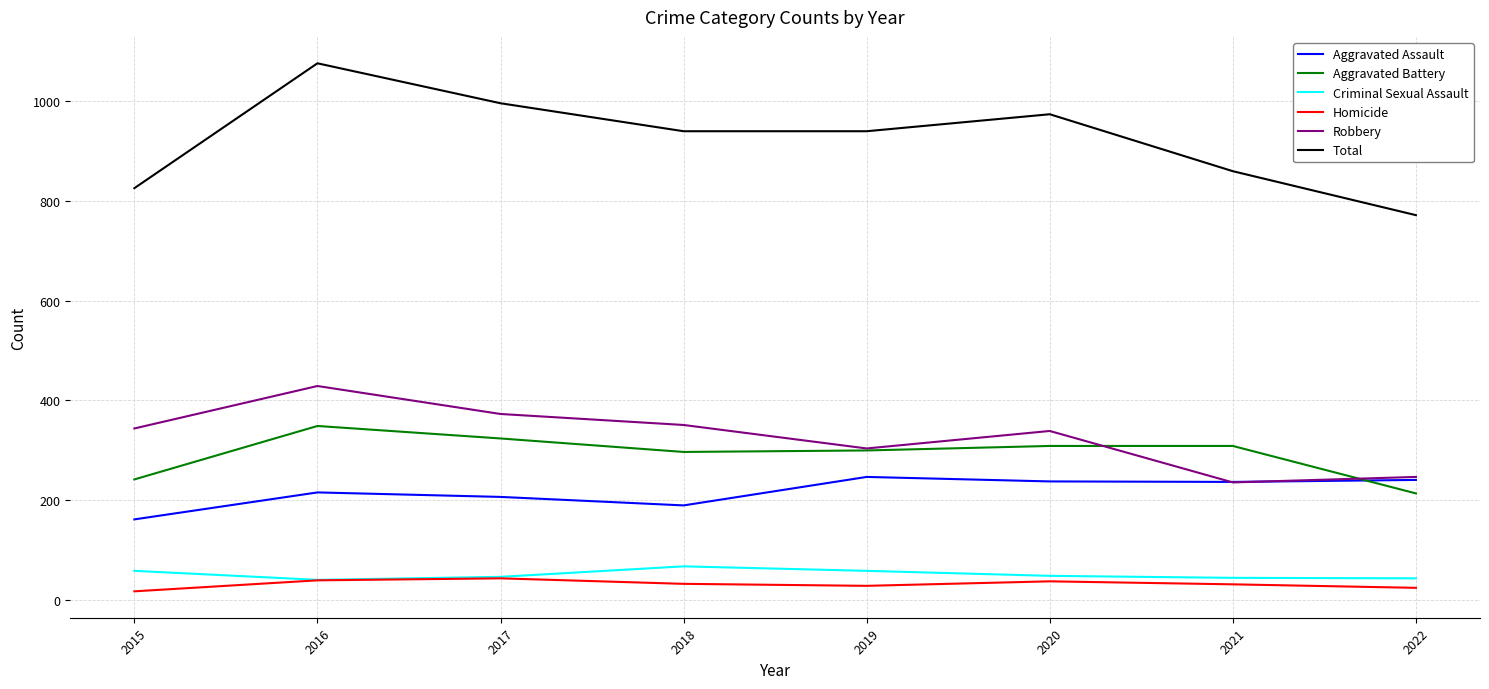

Which series has the widest spread of values?

Total